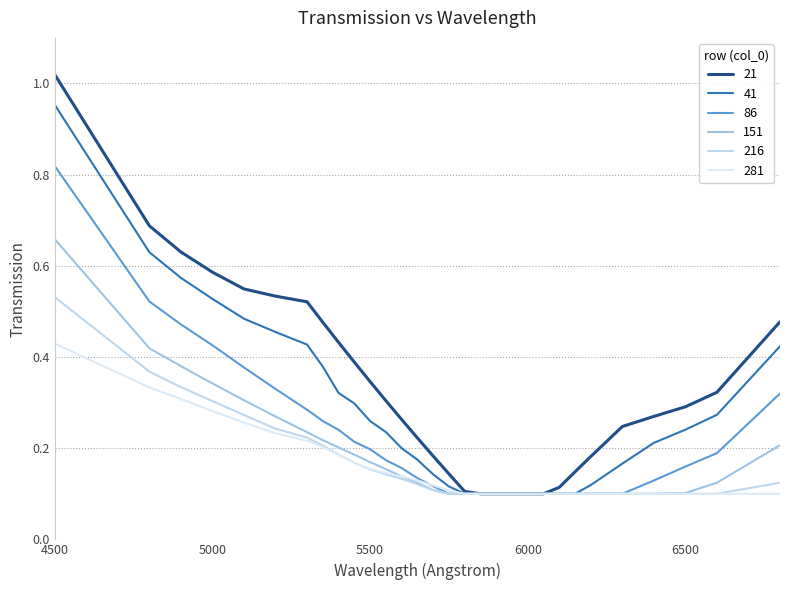

Reading right to left, extract all data points from this chart.

21: 0.5	0.3	0.3	0.3	0.2	0.2	0.1	0.1	0.1	0.1	0.1	0.1	0.1	0.1	0.1	0.2	0.2	0.3	0.3	0.3	0.4	0.4	0.5	0.5	0.5	0.5	0.6	0.6	0.7	1.0
41: 0.4	0.3	0.2	0.2	0.2	0.1	0.1	0.1	0.1	0.1	0.1	0.1	0.1	0.1	0.1	0.1	0.2	0.2	0.2	0.3	0.3	0.3	0.4	0.4	0.5	0.5	0.5	0.6	0.6	1.0
86: 0.3	0.2	0.2	0.1	0.1	0.1	0.1	0.1	0.1	0.1	0.1	0.1	0.1	0.1	0.1	0.1	0.1	0.2	0.2	0.2	0.2	0.2	0.3	0.3	0.3	0.4	0.4	0.5	0.5	0.8
151: 0.2	0.1	0.1	0.1	0.1	0.1	0.1	0.1	0.1	0.1	0.1	0.1	0.1	0.1	0.1	0.1	0.1	0.1	0.2	0.2	0.2	0.2	0.2	0.2	0.3	0.3	0.3	0.4	0.4	0.7
216: 0.1	0.1	0.1	0.1	0.1	0.1	0.1	0.1	0.1	0.1	0.1	0.1	0.1	0.1	0.1	0.1	0.1	0.1	0.1	0.2	0.2	0.2	0.2	0.2	0.2	0.3	0.3	0.3	0.4	0.5
281: 0.1	0.1	0.1	0.1	0.1	0.1	0.1	0.1	0.1	0.1	0.1	0.1	0.1	0.1	0.1	0.1	0.1	0.1	0.1	0.2	0.2	0.2	0.2	0.2	0.2	0.3	0.3	0.3	0.3	0.4